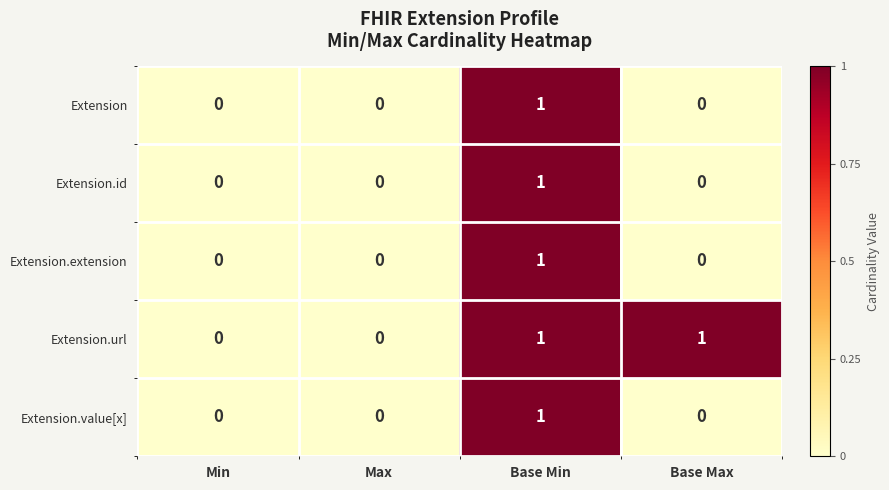

How many Extension.value[x] values are between 0 and 1?

4